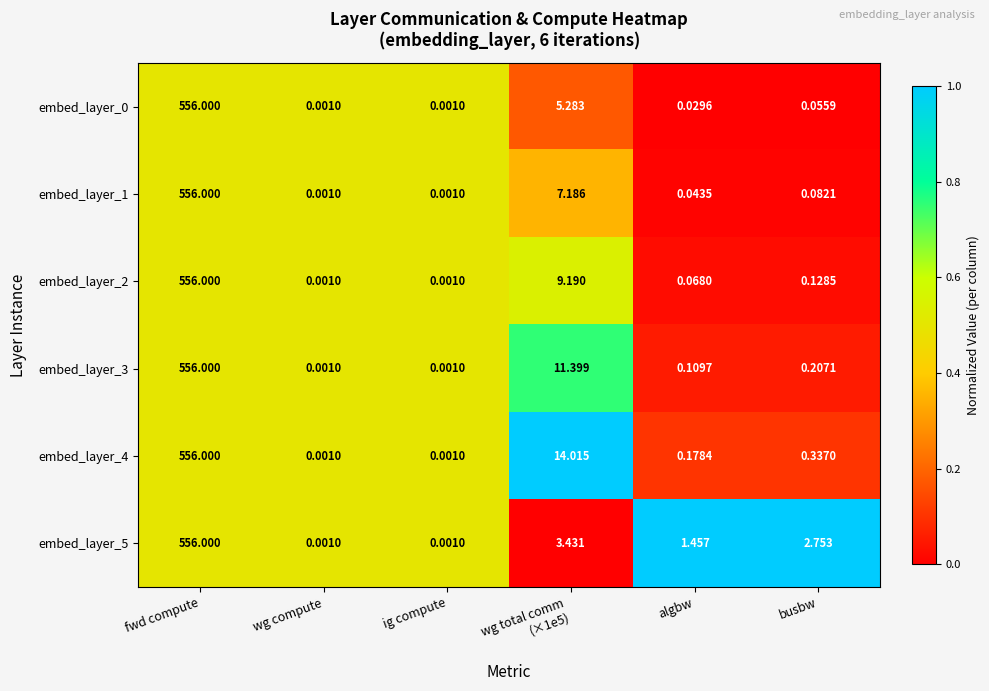

Where does the embed_layer_5 series first go above 2?

fwd compute